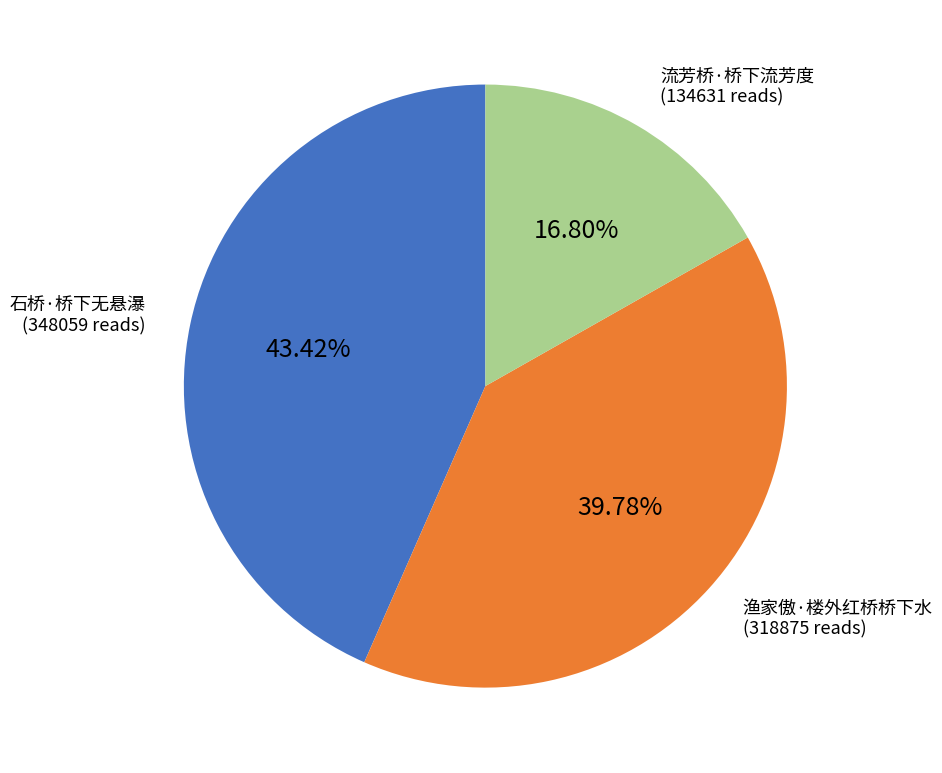

Do 渔家傲·楼外红桥桥下水 and 流芳桥·桥下流芳度 together represent more than half of the pie?

Yes